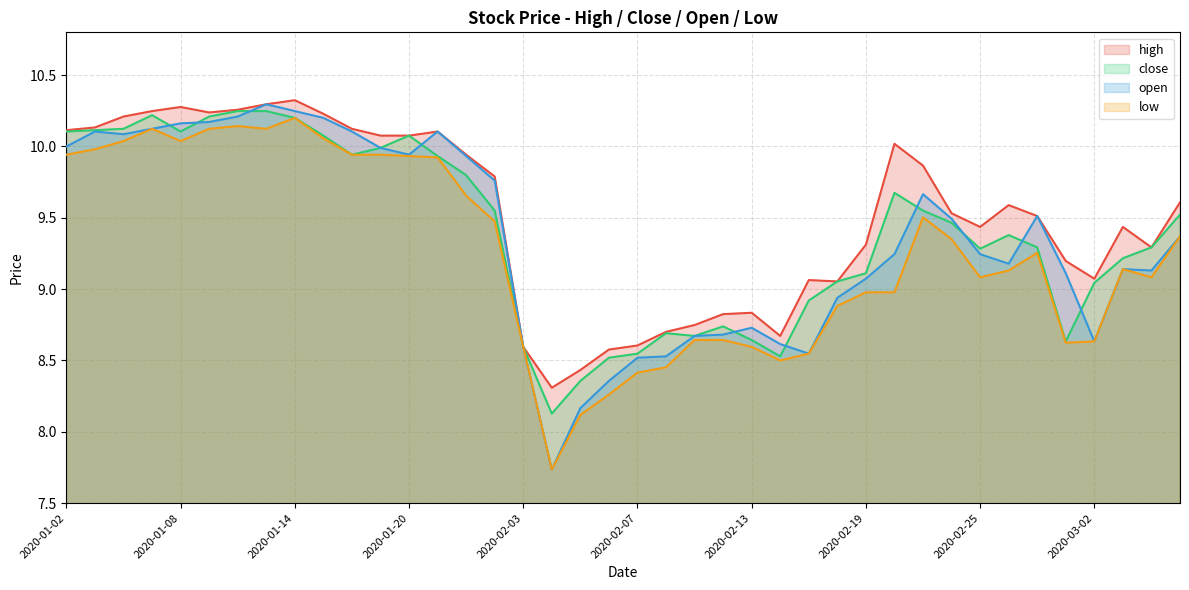

How many categories are shown in the chart?

40